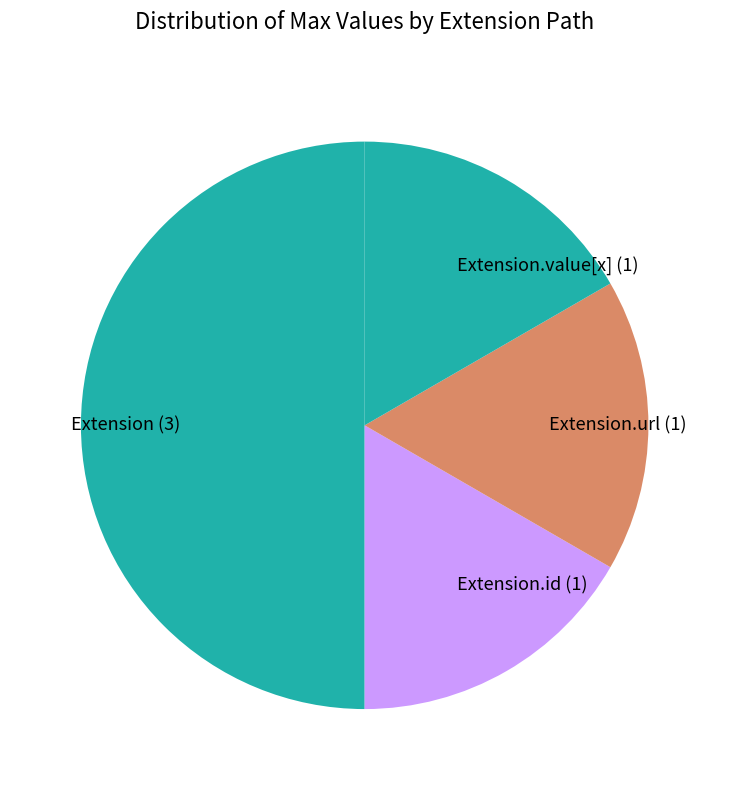

Which has a higher value, Extension.id (1) or Extension (3)?

Extension (3)